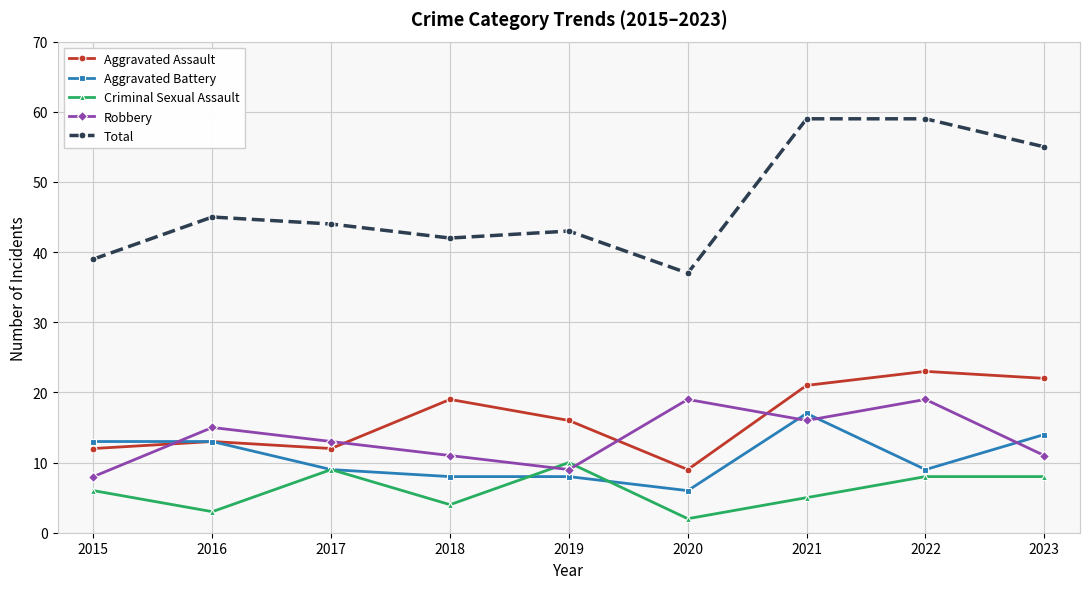

Reading left to right, list all the values displayed in this chart.

Aggravated Assault: 2015=12	2016=13	2017=12	2018=19	2019=16	2020=9	2021=21	2022=23	2023=22
Aggravated Battery: 2015=13	2016=13	2017=9	2018=8	2019=8	2020=6	2021=17	2022=9	2023=14
Criminal Sexual Assault: 2015=6	2016=3	2017=9	2018=4	2019=10	2020=2	2021=5	2022=8	2023=8
Robbery: 2015=8	2016=15	2017=13	2018=11	2019=9	2020=19	2021=16	2022=19	2023=11
Total: 2015=39	2016=45	2017=44	2018=42	2019=43	2020=37	2021=59	2022=59	2023=55